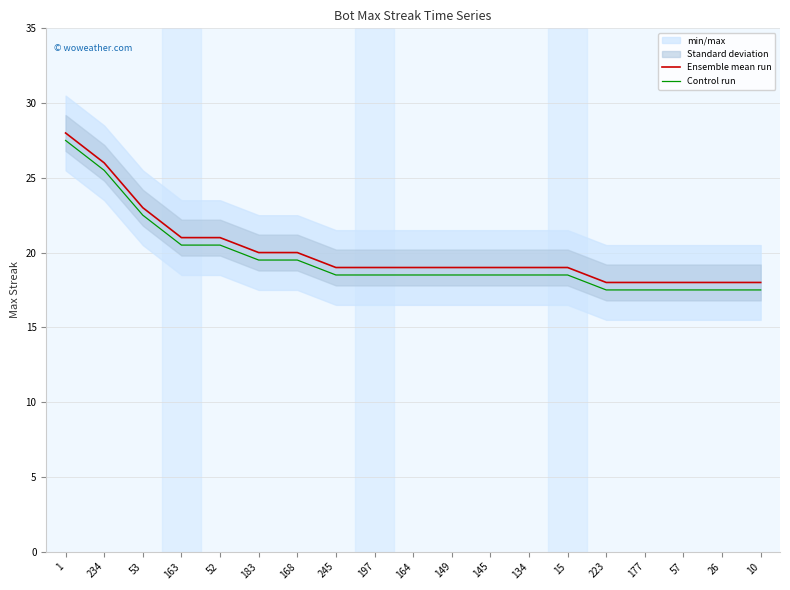

What is the difference between the maximum and second lowest values in the Control run series?

10.0